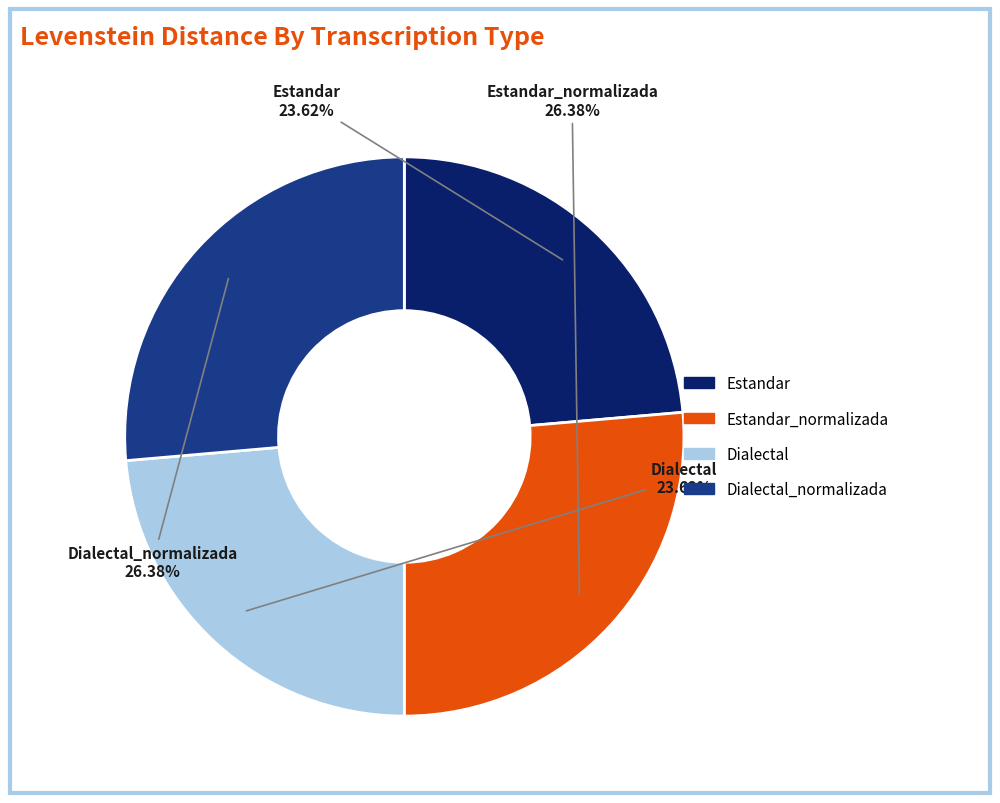

Does any single category account for the majority?

No